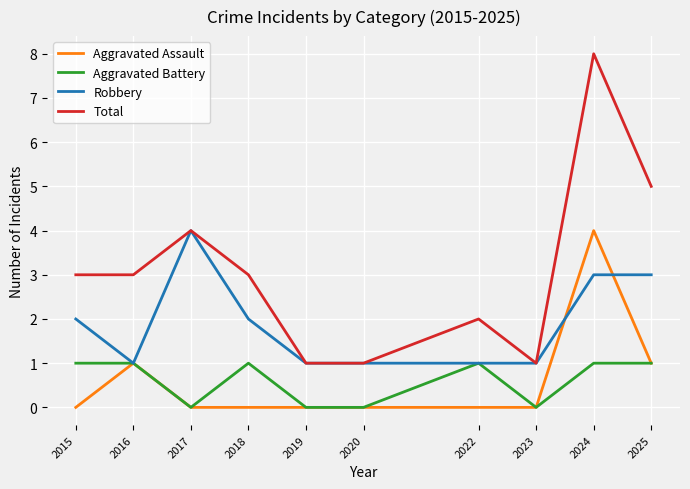

True or false: Total and Aggravated Battery intersect in this chart.

False